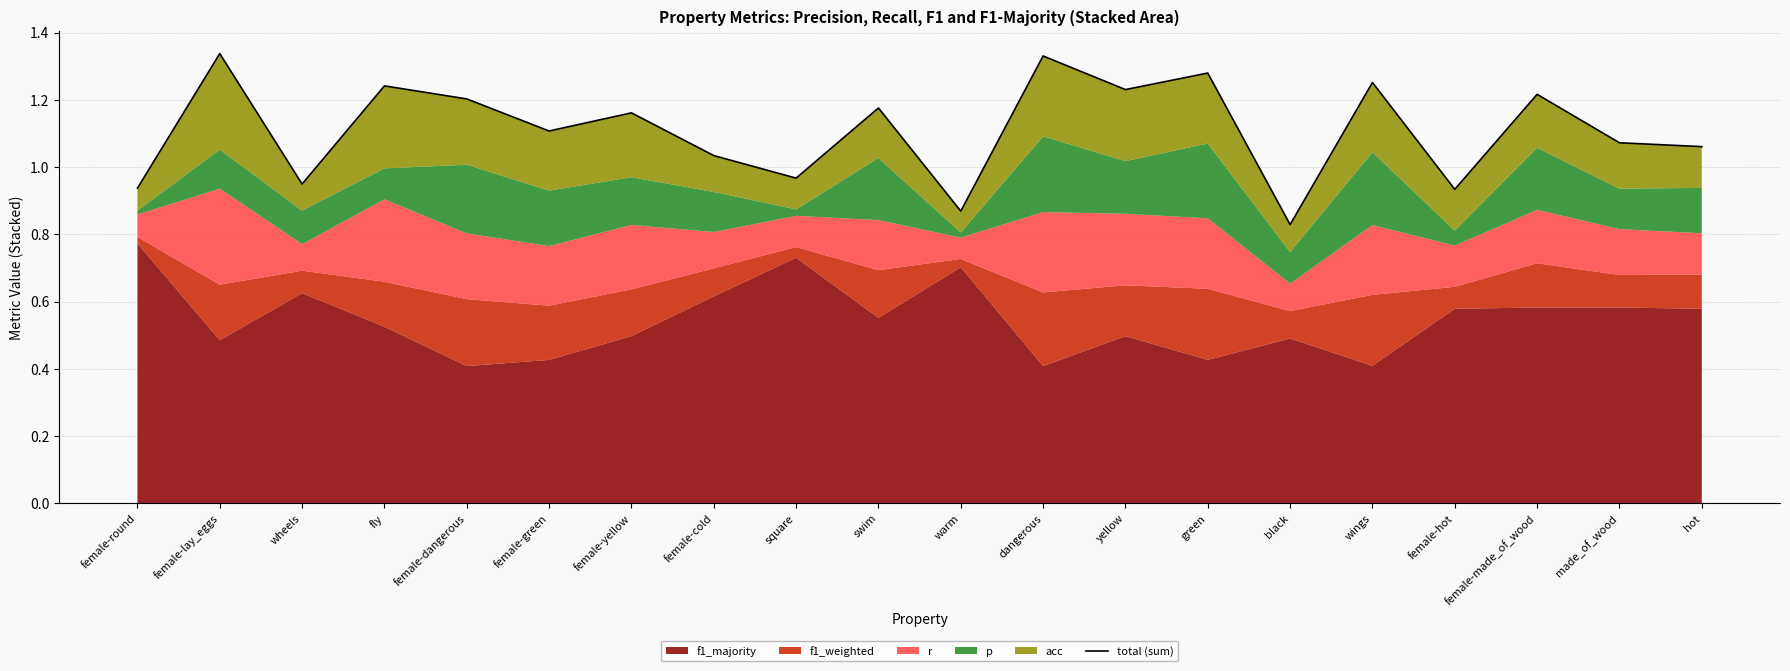

List the labels in order of value, largest first.

female-lay_eggs, dangerous, green, wings, fly, yellow, female-made_of_wood, female-dangerous, swim, female-yellow, female-green, made_of_wood, hot, female-cold, square, wheels, female-round, female-hot, warm, black